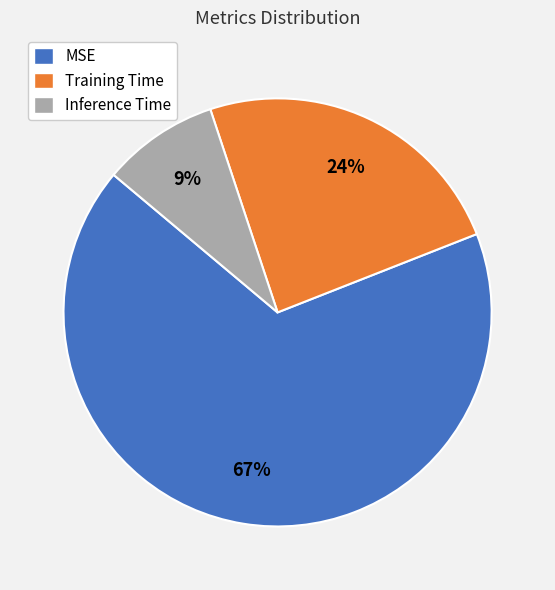

How many segments does this pie chart have?

3